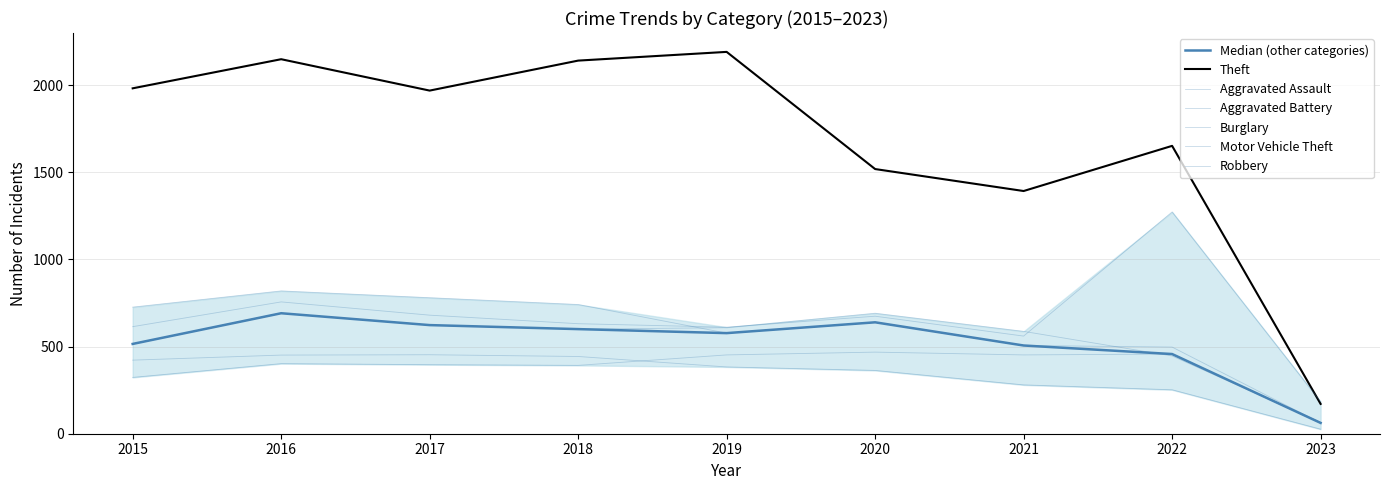

The Motor Vehicle Theft series shows 329 at 2015. True or false?

False